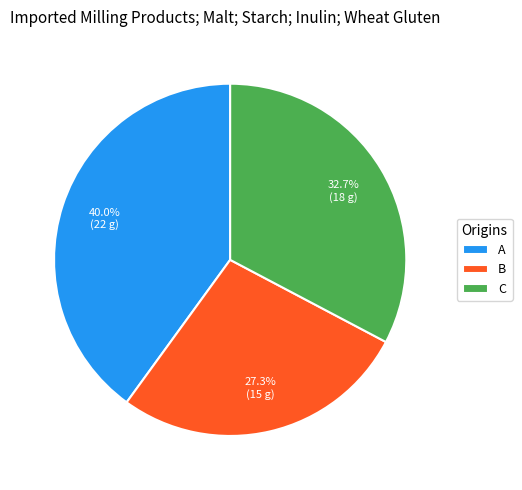

Count the number of slices in the pie.

3